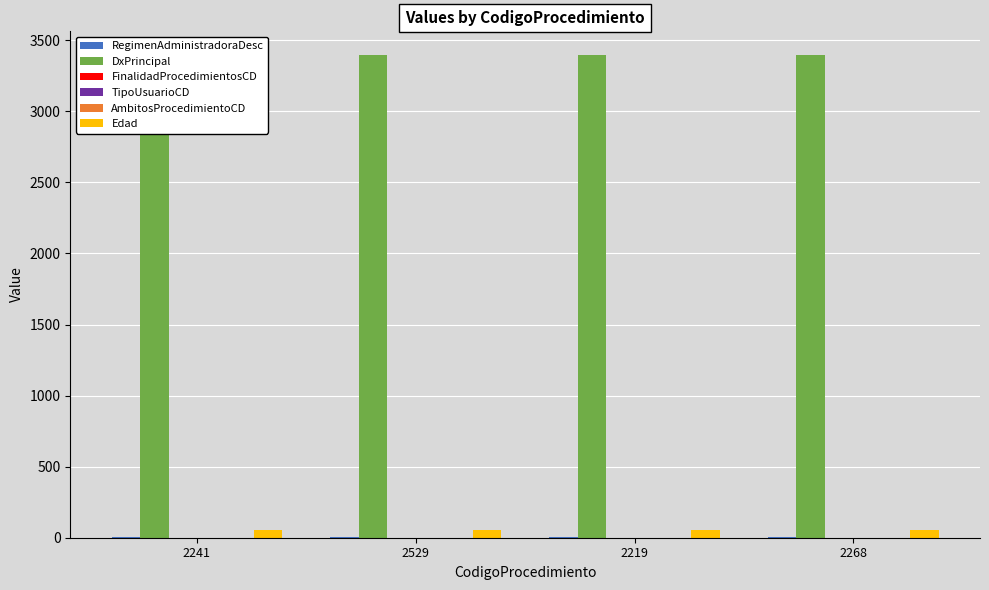

Is it true that RegimenAdministradoraDesc equals 3 at 2268?

False